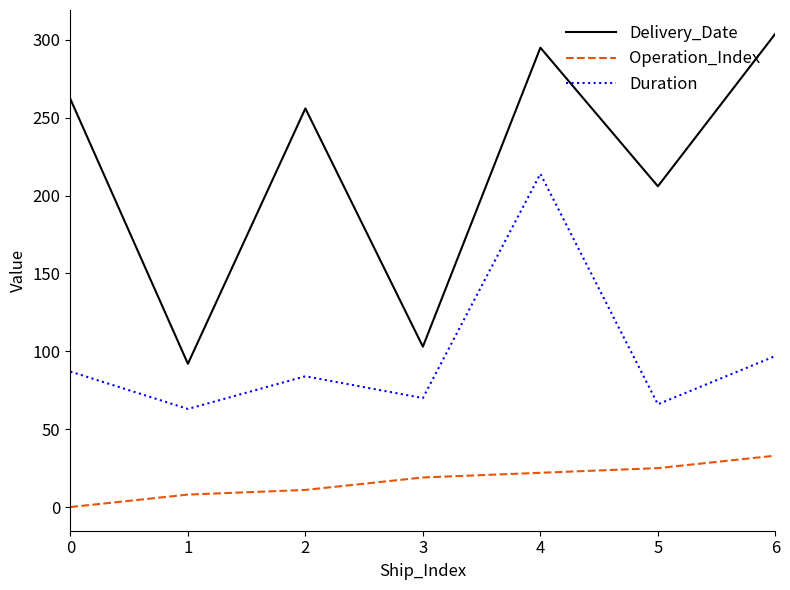

What is the total value across all series at 6?

434